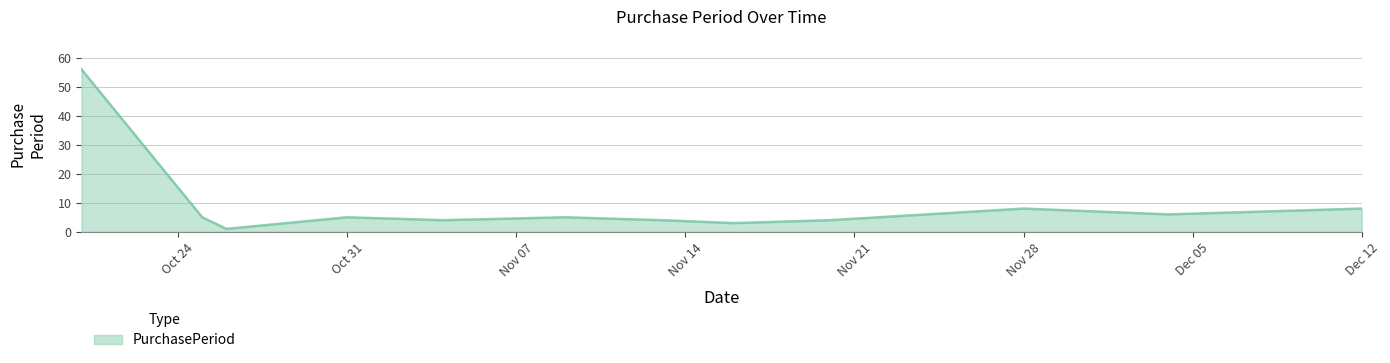

How many series are shown in this chart?

1